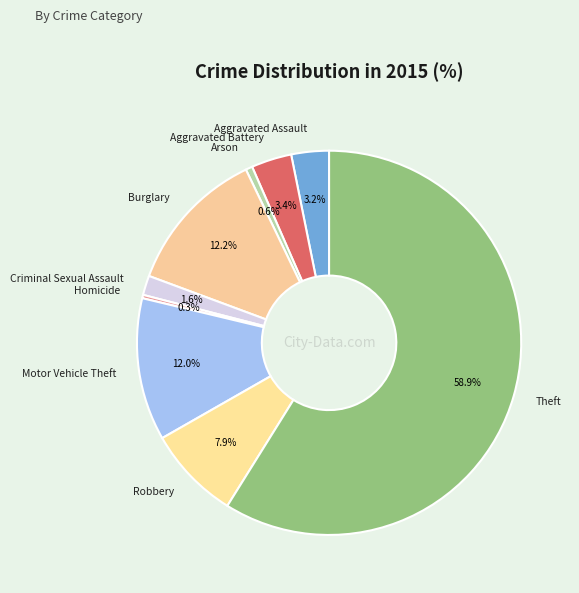

Does any single category account for the majority?

Yes